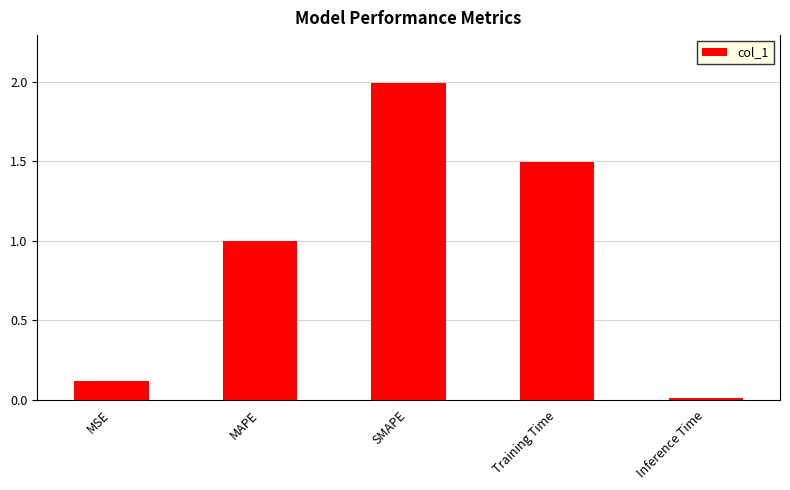

Rank the categories by value from highest to lowest.

SMAPE, Training Time, MAPE, MSE, Inference Time